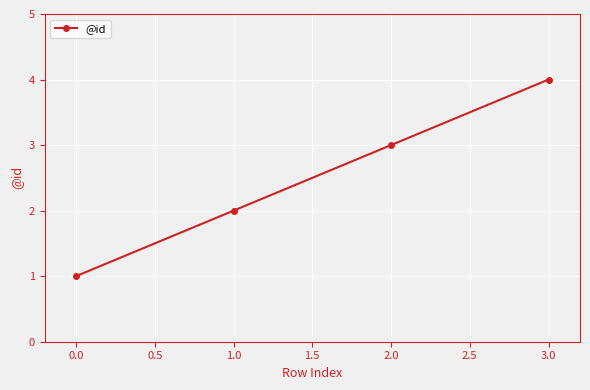

Rank the categories by value from highest to lowest.

3.0, 2.0, 1.0, 0.0